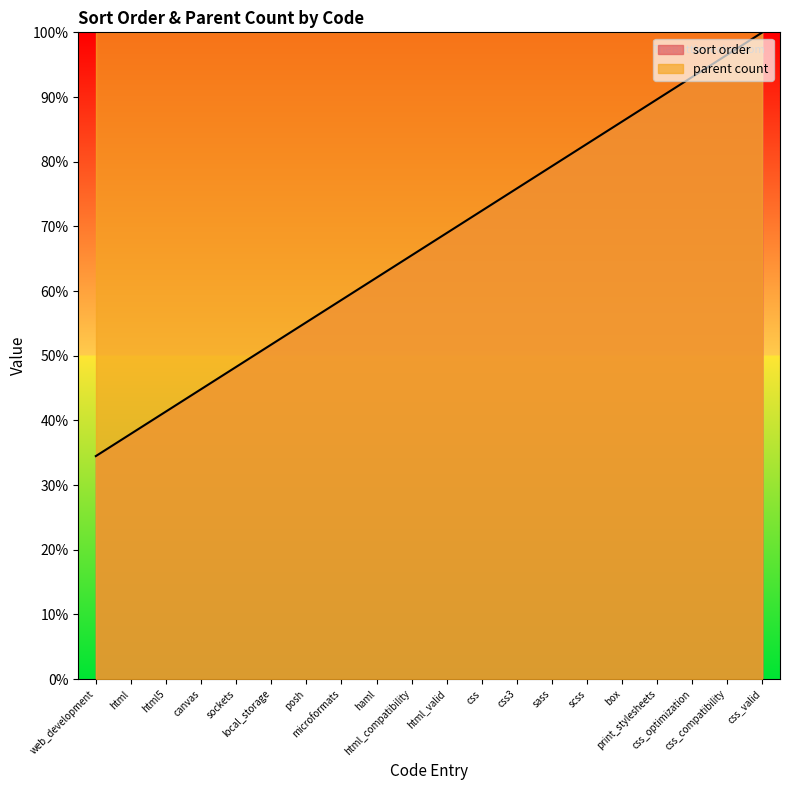

How many lines are shown in the chart?

2